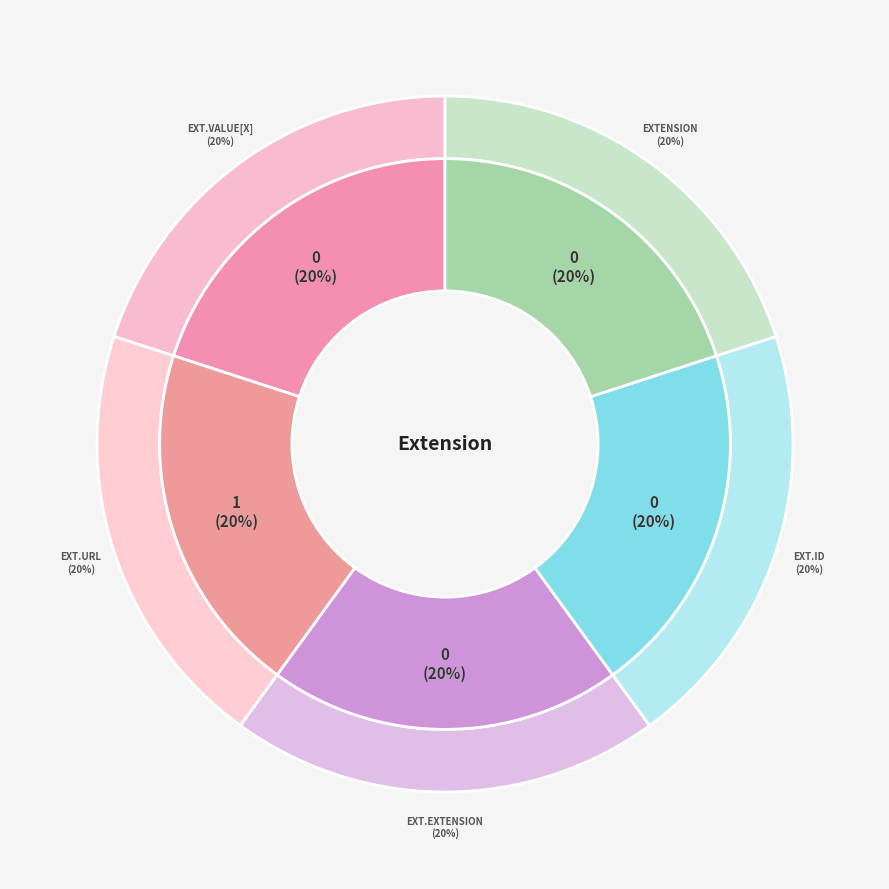

Does Extension.extension represent more than half of the total?

No